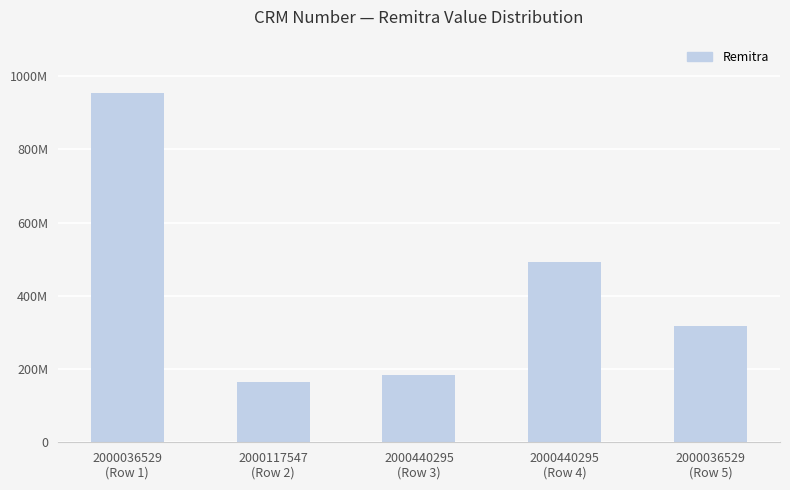

What is the difference between the maximum and minimum values?

789423700